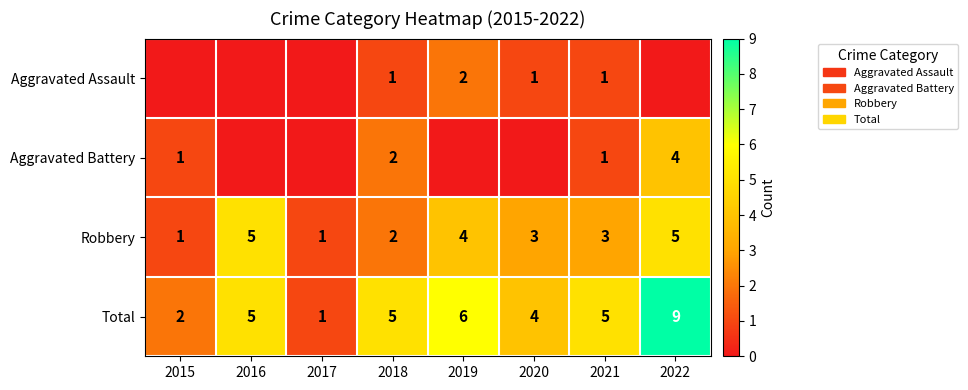

Is the value of Aggravated Assault at 2019 greater than the value of Robbery at 2017?

Yes